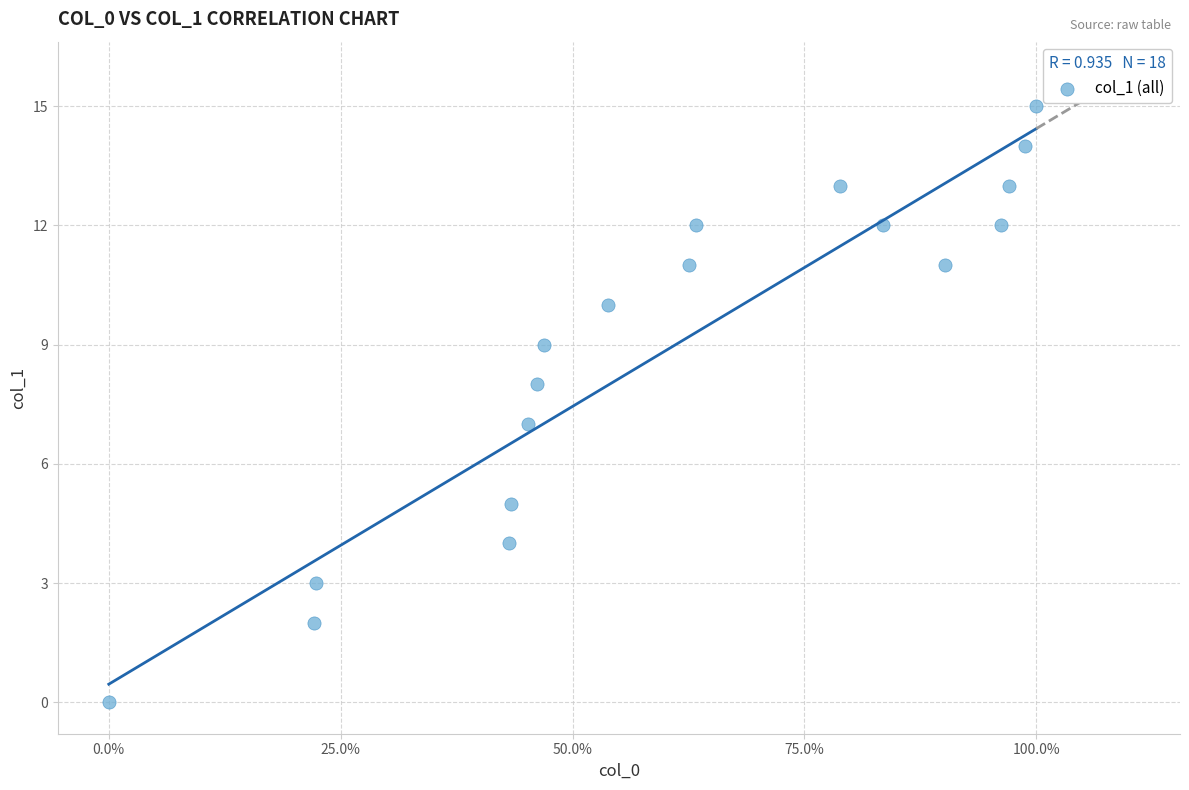

What is the range of Y values (max minus min)?

15